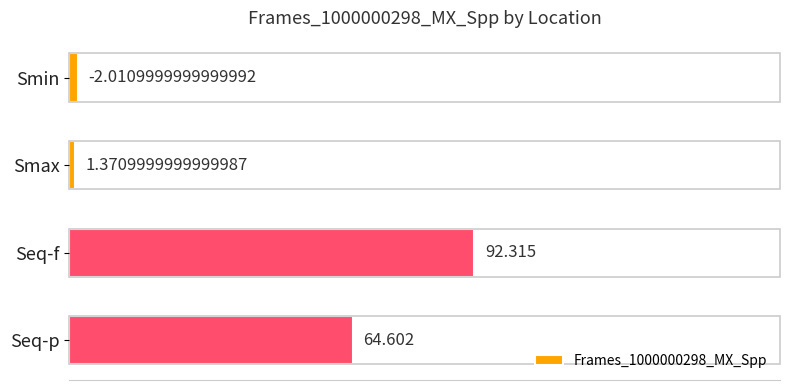

Which label corresponds to the largest value in the chart?

Seq-f